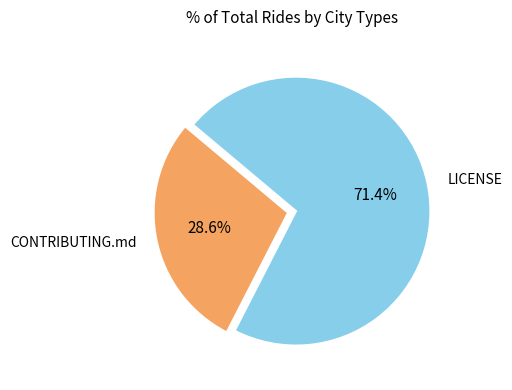

To the nearest percent, what is the combined percentage of CONTRIBUTING.md and LICENSE?

100%